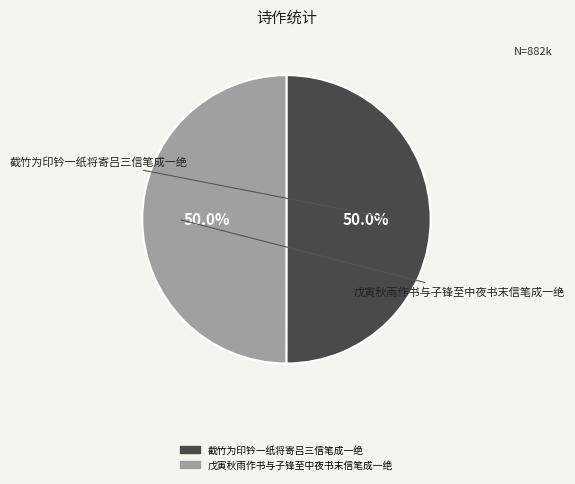

Approximately how many times larger is the value at 截竹为印钤一纸将寄吕三信笔成一绝 compared to 戊寅秋雨作书与子锋至中夜书末信笔成一绝?

1.0